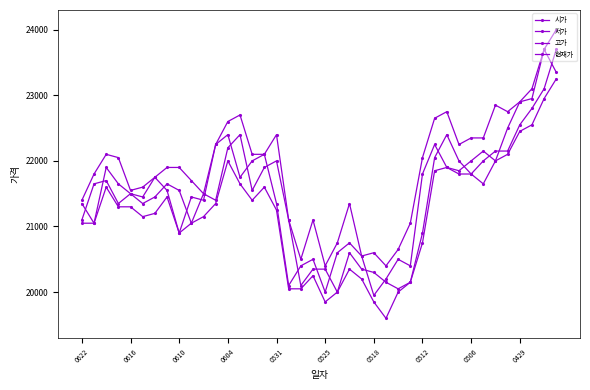

True or false: 고가 has more than 1 interior local peaks.

True